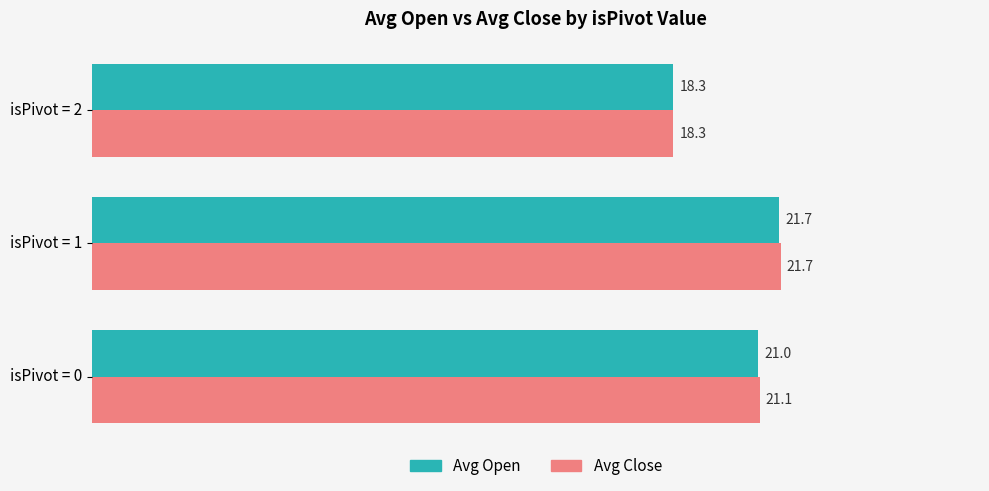

Between isPivot = 0 and isPivot = 2, which series saw the biggest shift?

Avg Close